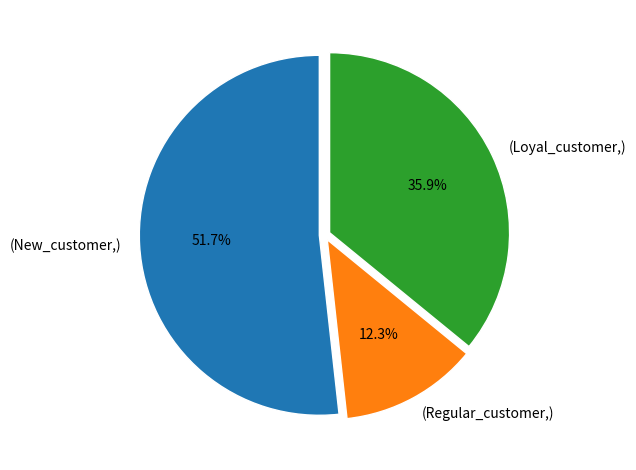

How many slices are in this pie chart?

3